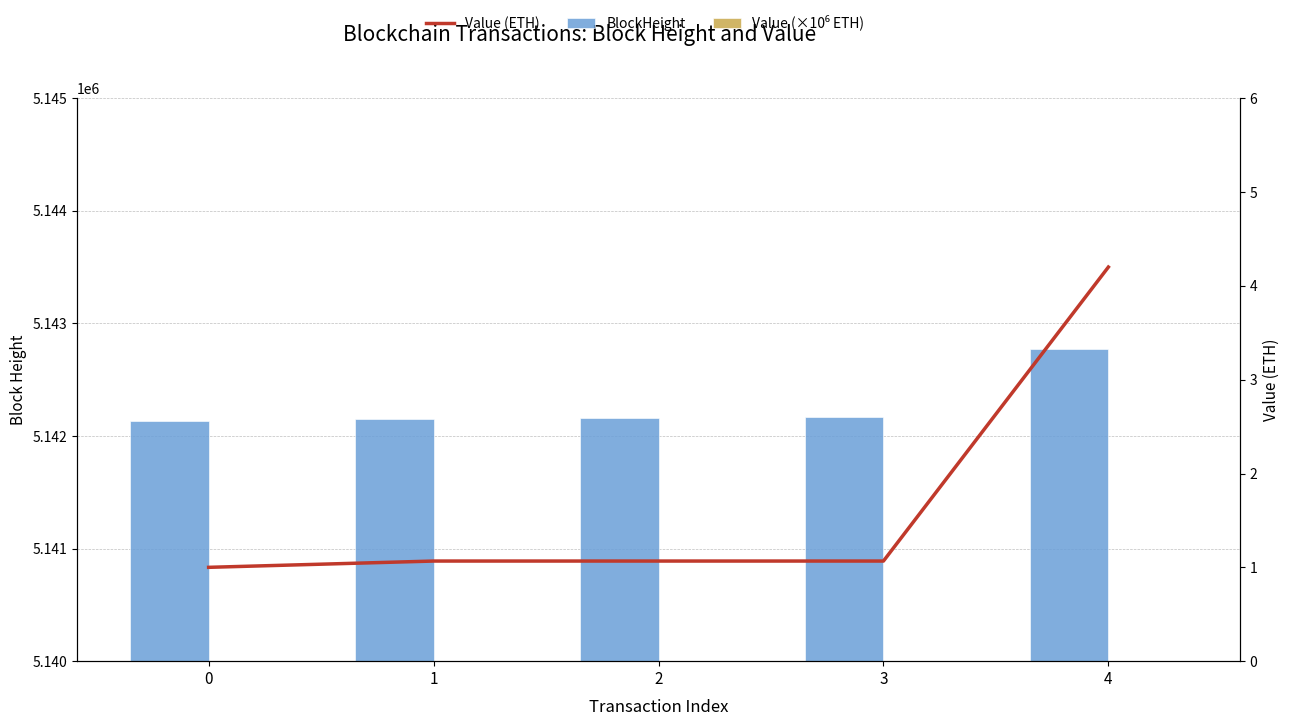

How many distinct data groups are displayed?

3